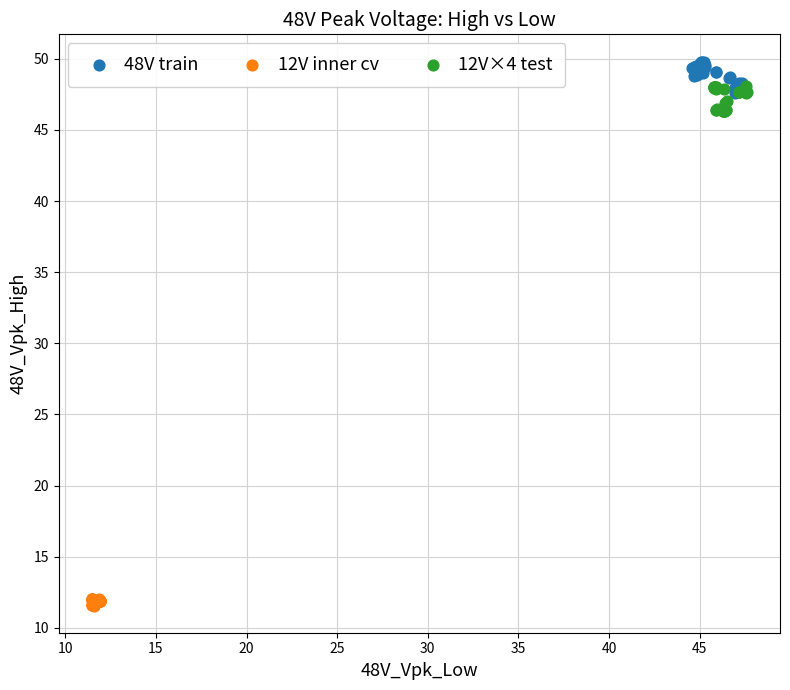

Which series contains the highest Y value?

48V train